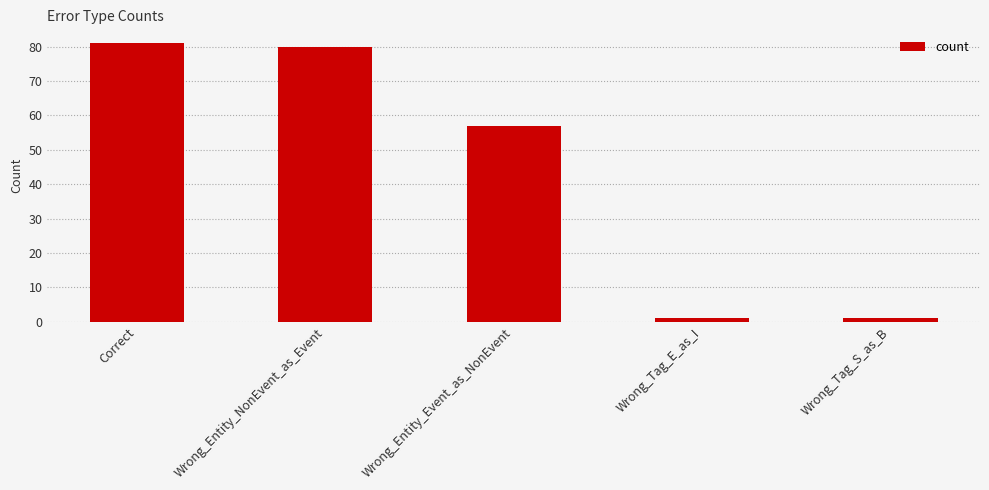

How many data points does each series have?

5